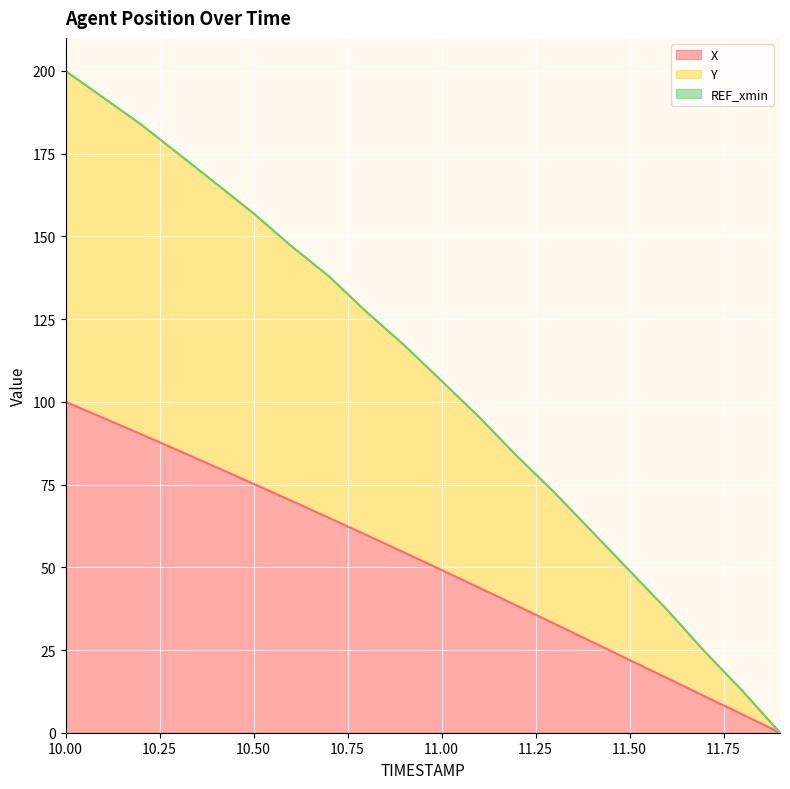

Rank the series by their maximum value, from highest to lowest.

Y line, REF_xmin line, X line